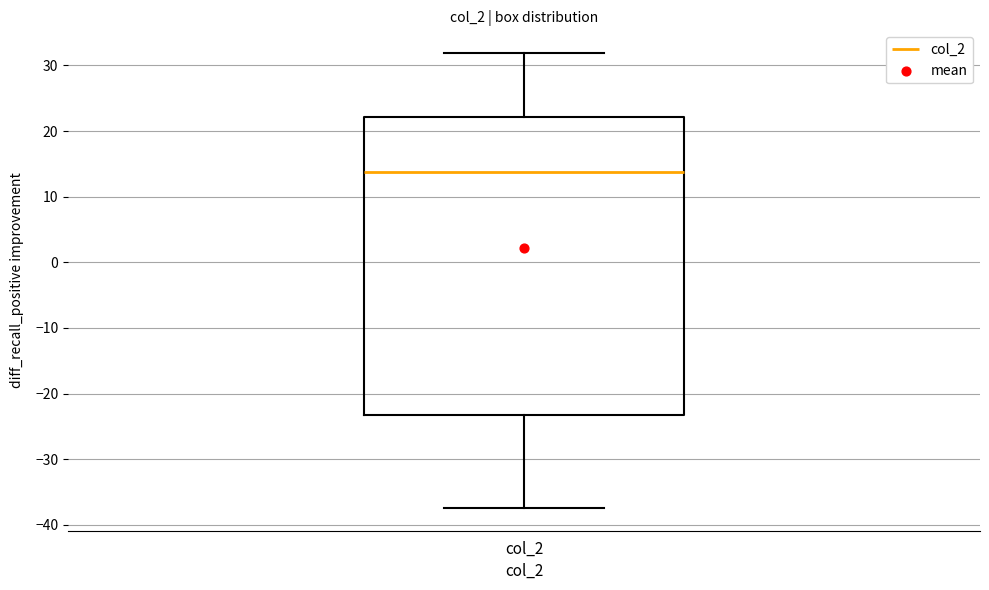

Transcribe this box plot: give where the median line is, the range the box spans, and where the two whiskers end, as read against the y-axis. The values are not printed on the chart, so give them approximately, as read against the axis.

median 14, box -23 to 22, whiskers -37 to 32